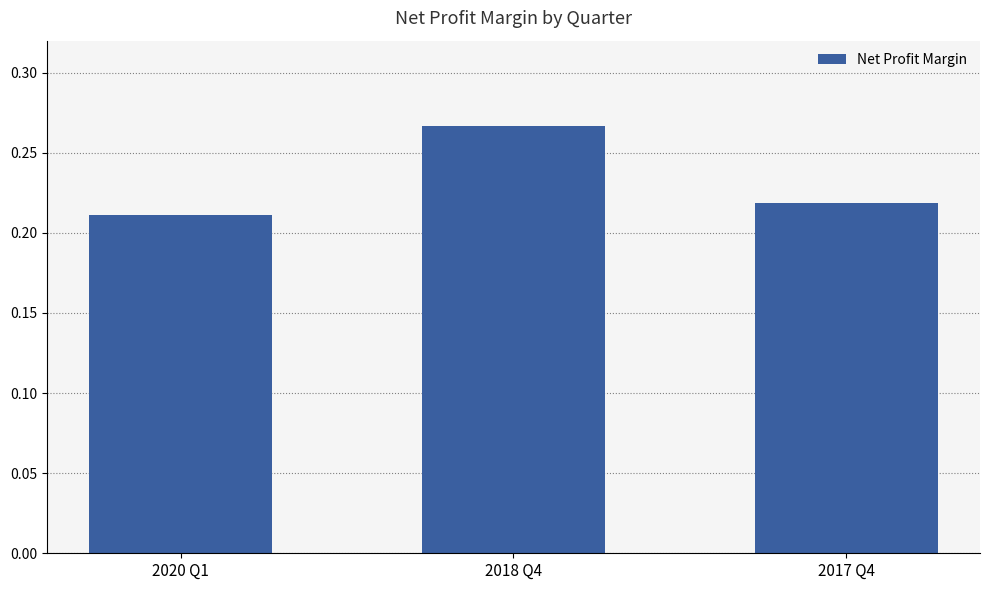

The chart shows a value of 0.3 at 2017 Q4. True or false?

False